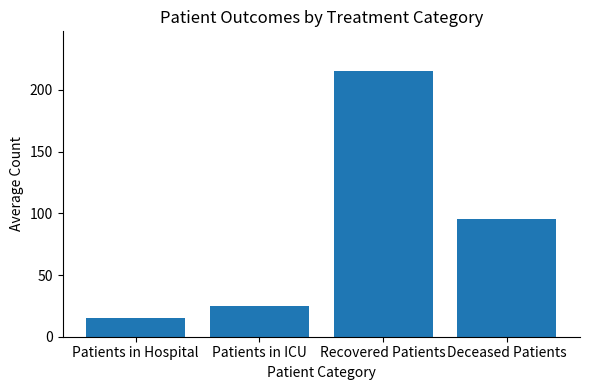

Reading left to right, extract all data points from this chart.

15.1	24.8	215.2	95.2